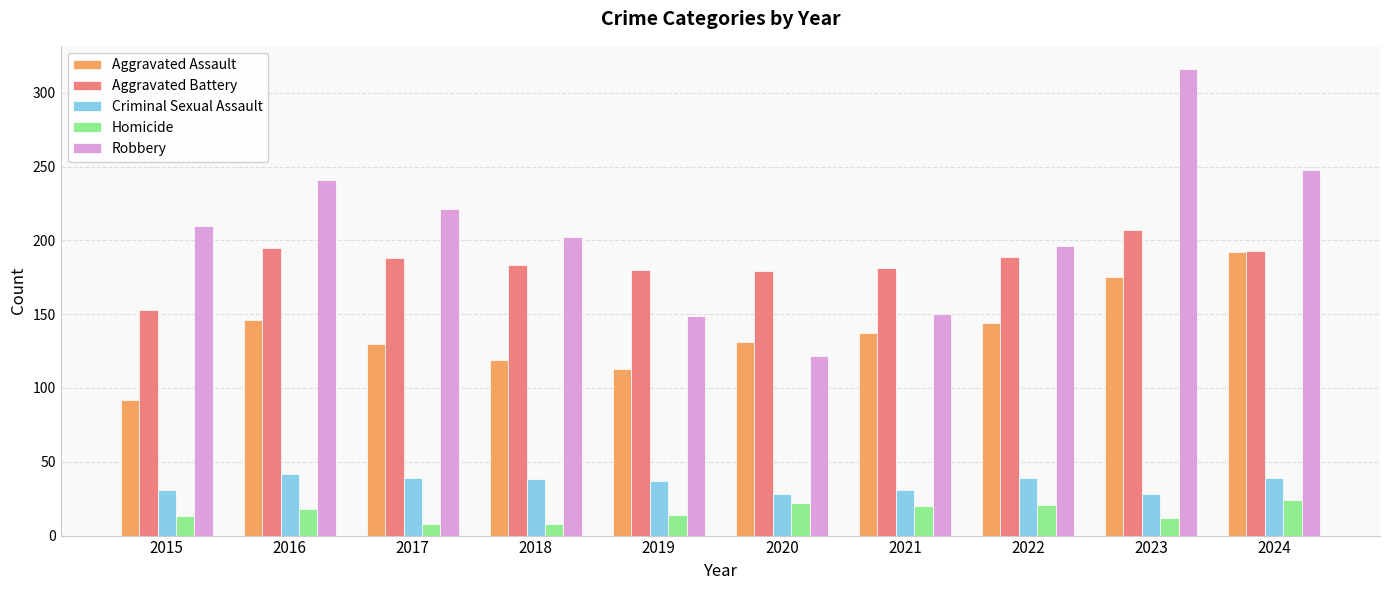

Where does the Criminal Sexual Assault series first go above 38?

2016